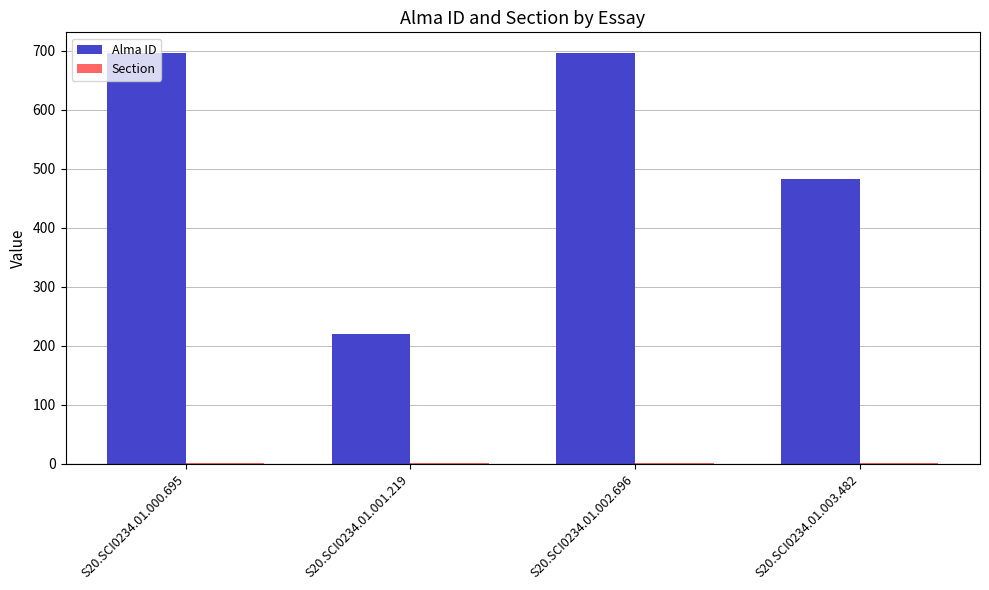

Which series has the largest total across all categories?

Alma ID